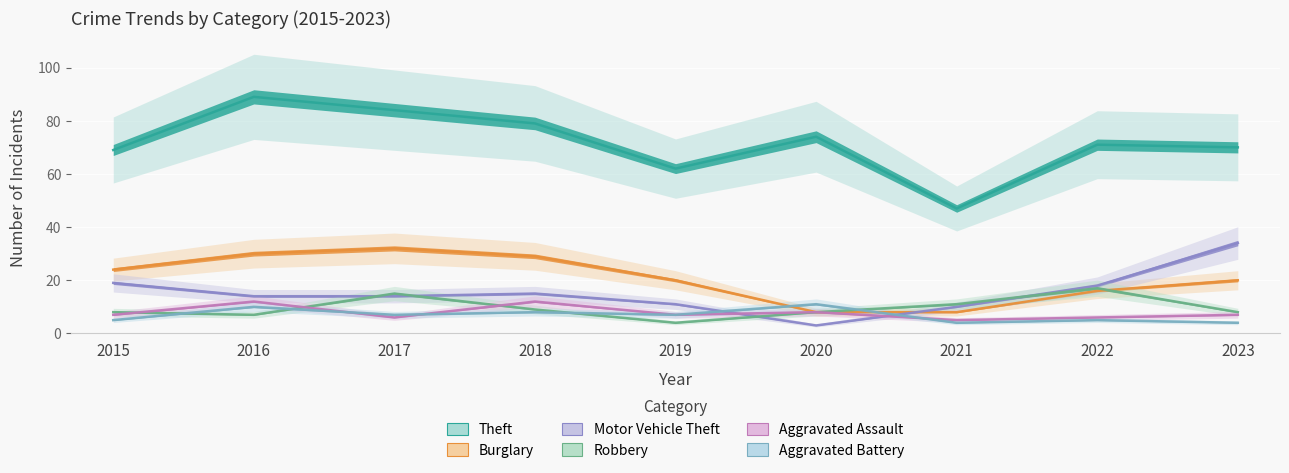

How many categories are shown in the chart?

9